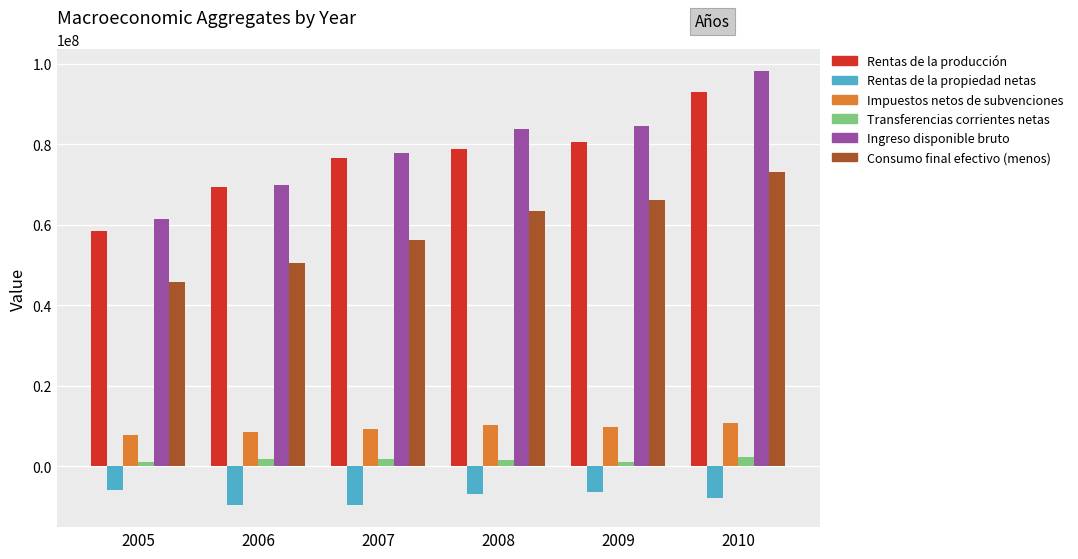

What is the highest value of the Ingreso disponible bruto series?

98234528